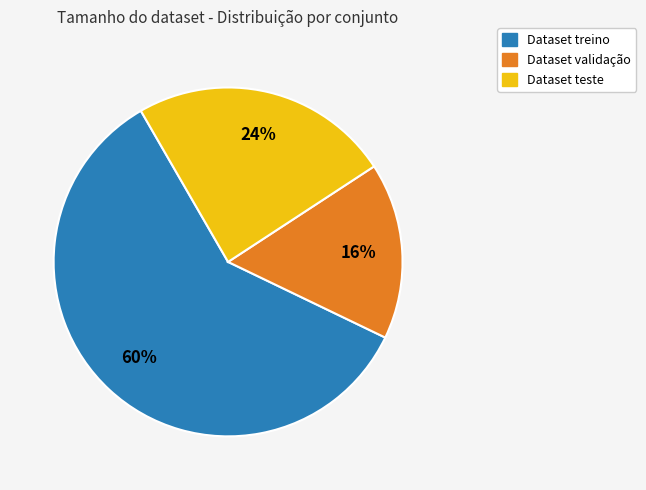

To the nearest percent, what is the average slice percentage?

33%